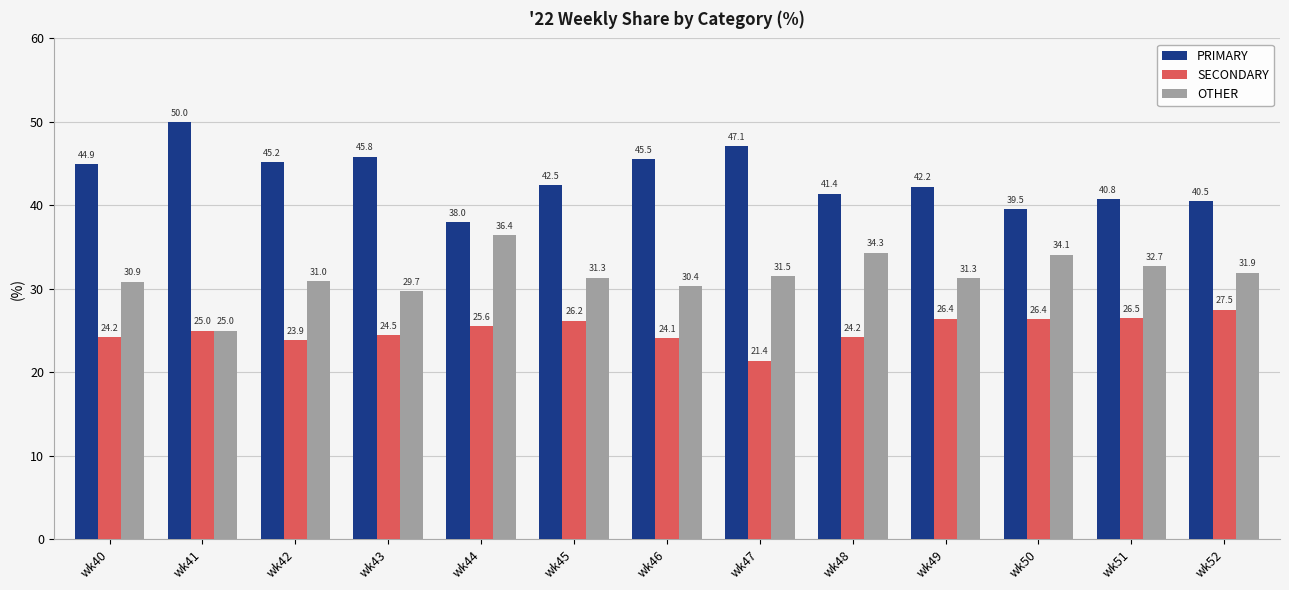

What is the approximate value of PRIMARY at wk40?

44.9